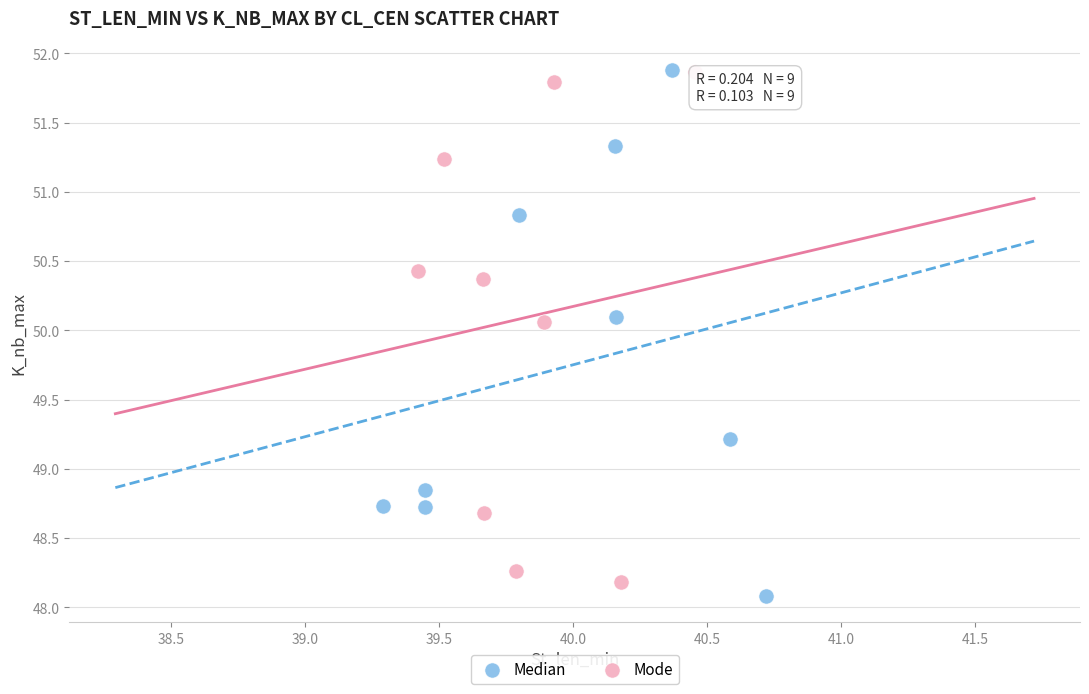

Which series contains the lowest Y value?

Median